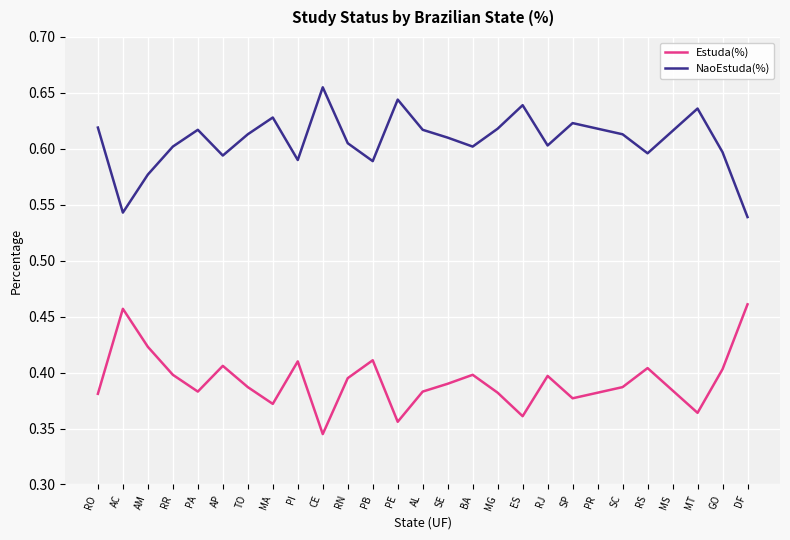

What is the total value across all series at RO?

1.0